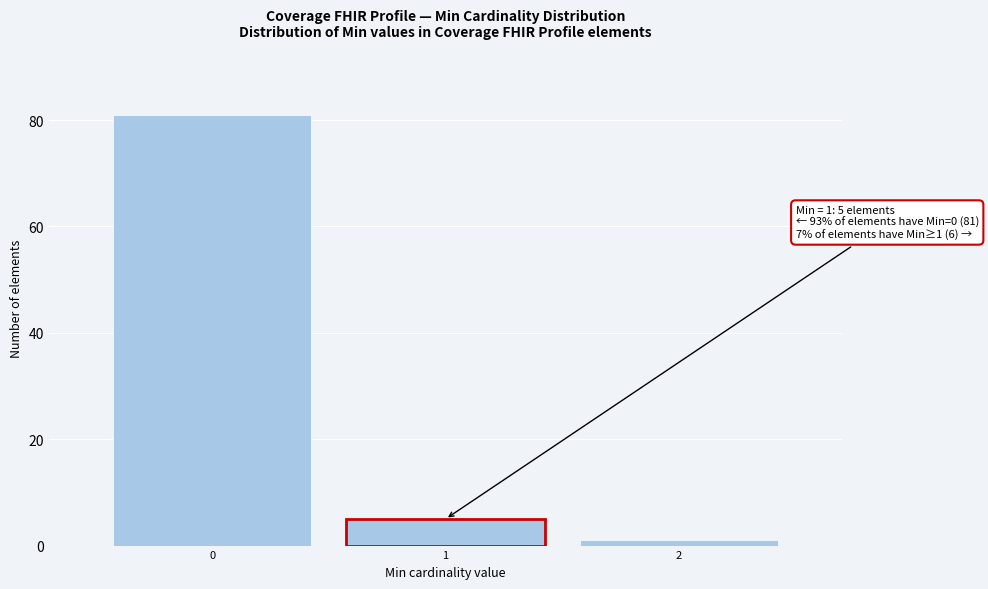

Reading right to left, transcribe all the data shown in this chart.

1	5	81